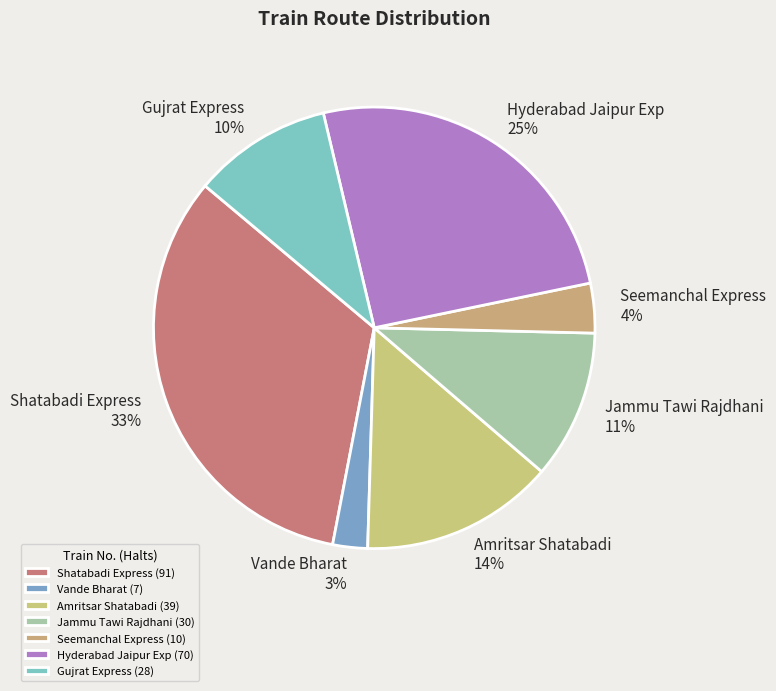

Which has a higher value, Seemanchal Express or Shatabadi Express?

Shatabadi Express